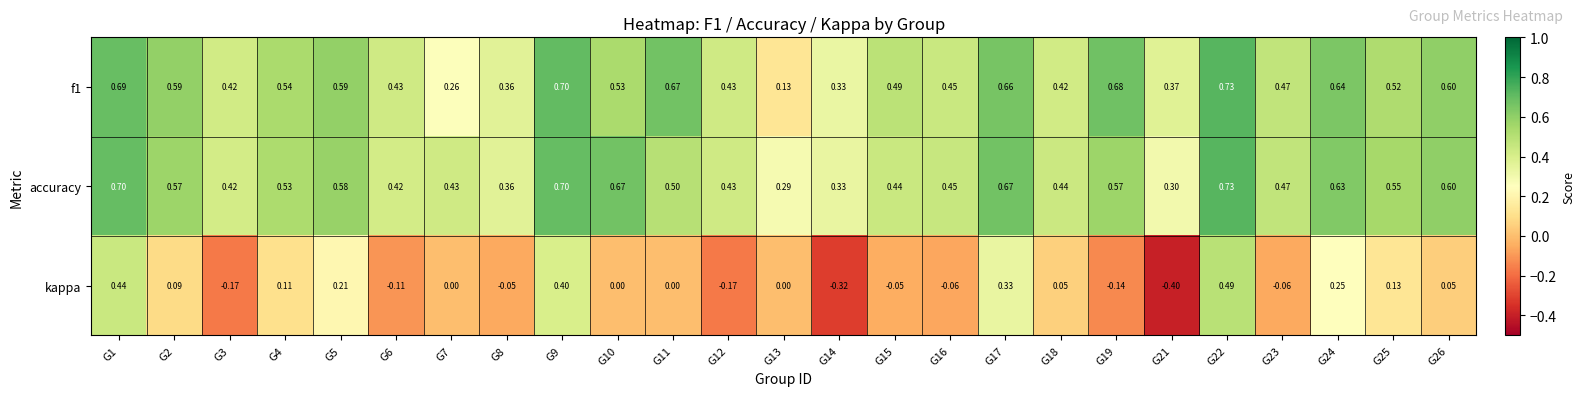

Which series changed the most between G1 and G2?

kappa